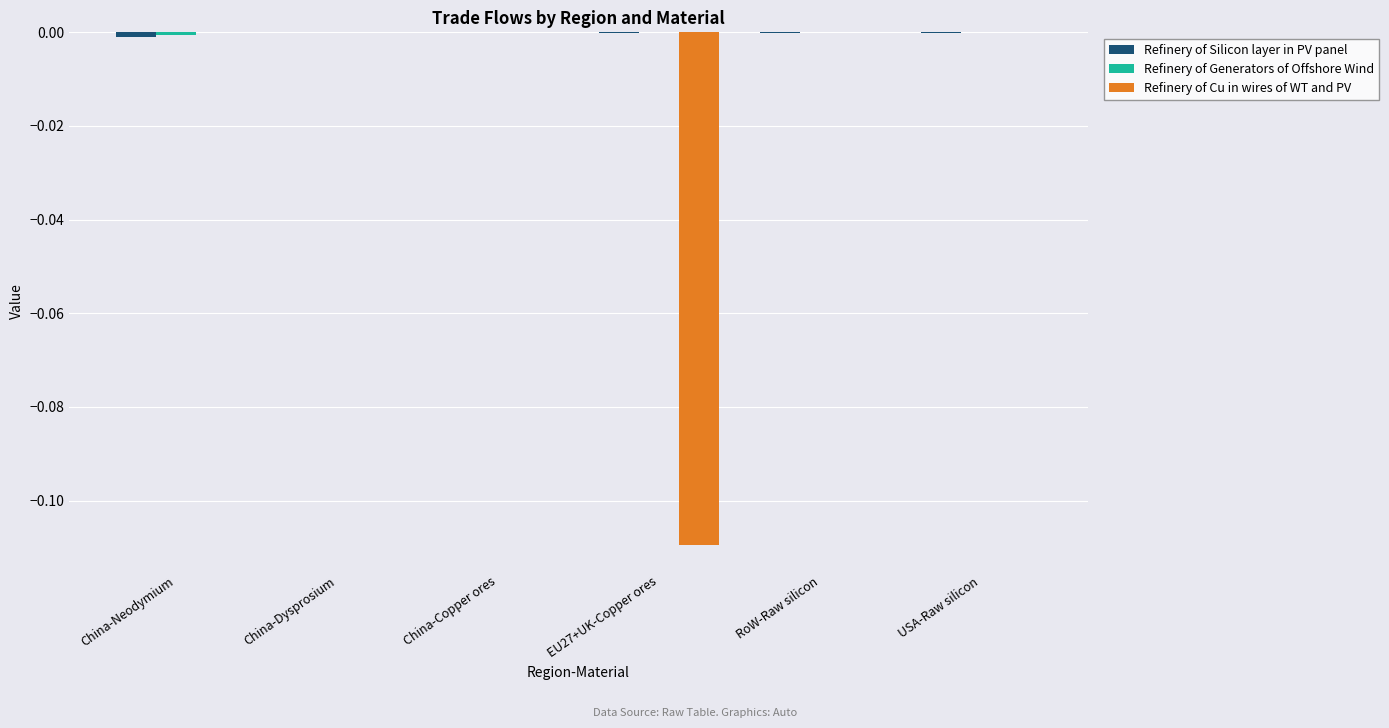

Are the bars horizontal?

No